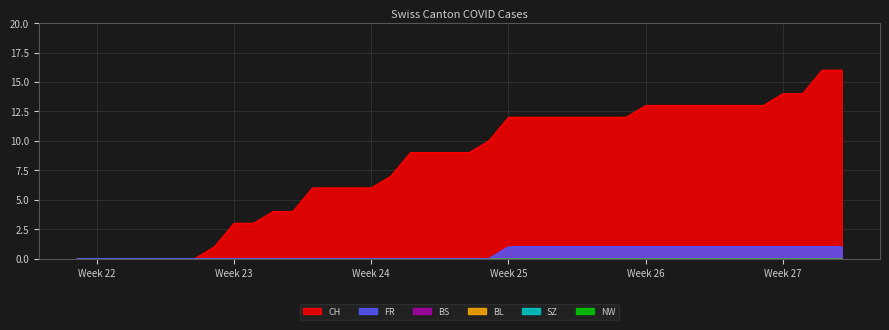

True or false: NW and BS cross at least once.

False